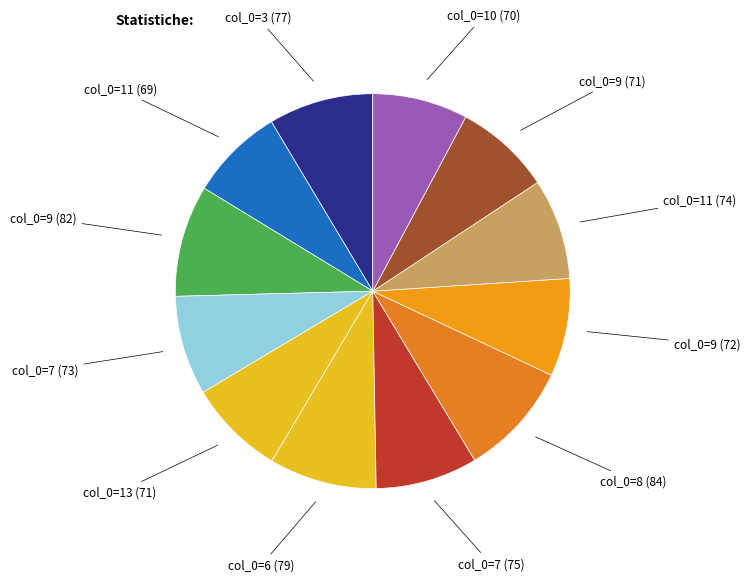

The col_0=7 (75) slice represents 1% of the pie. True or false?

False